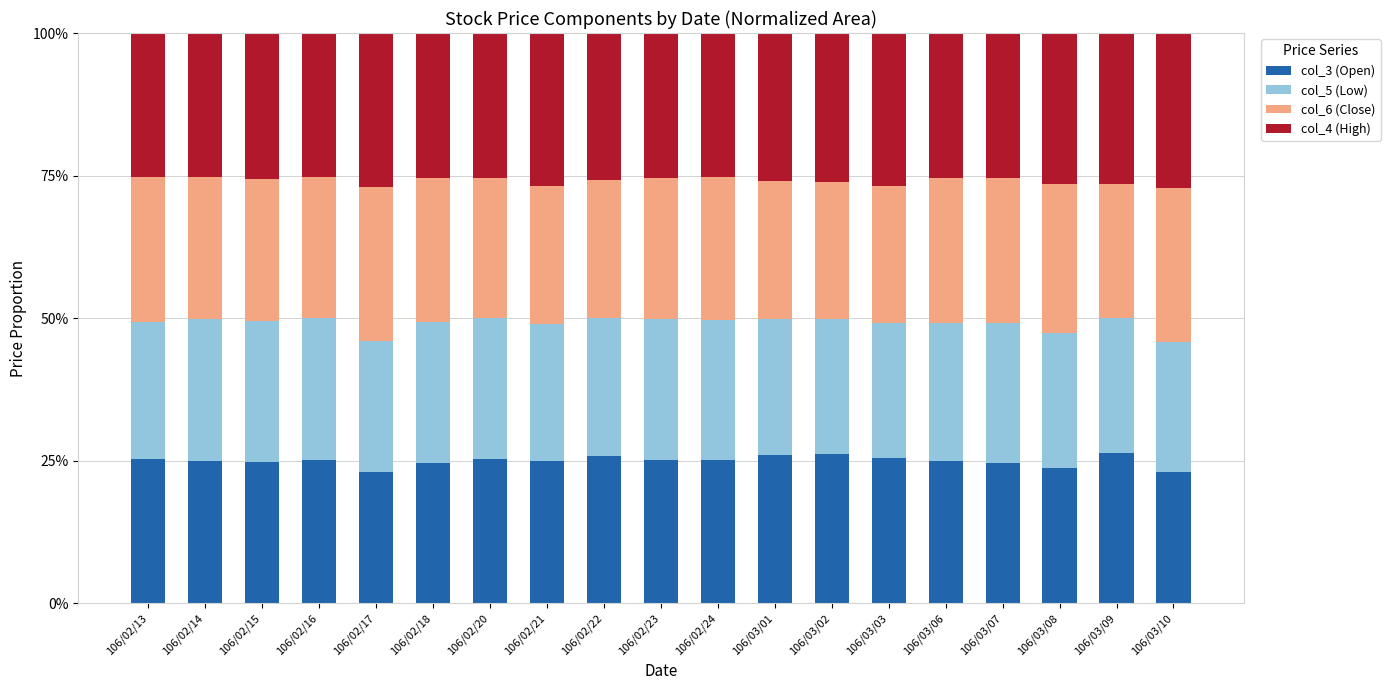

What are all the series names shown in the legend?

col_3 (Open), col_5 (Low), col_6 (Close), col_4 (High)